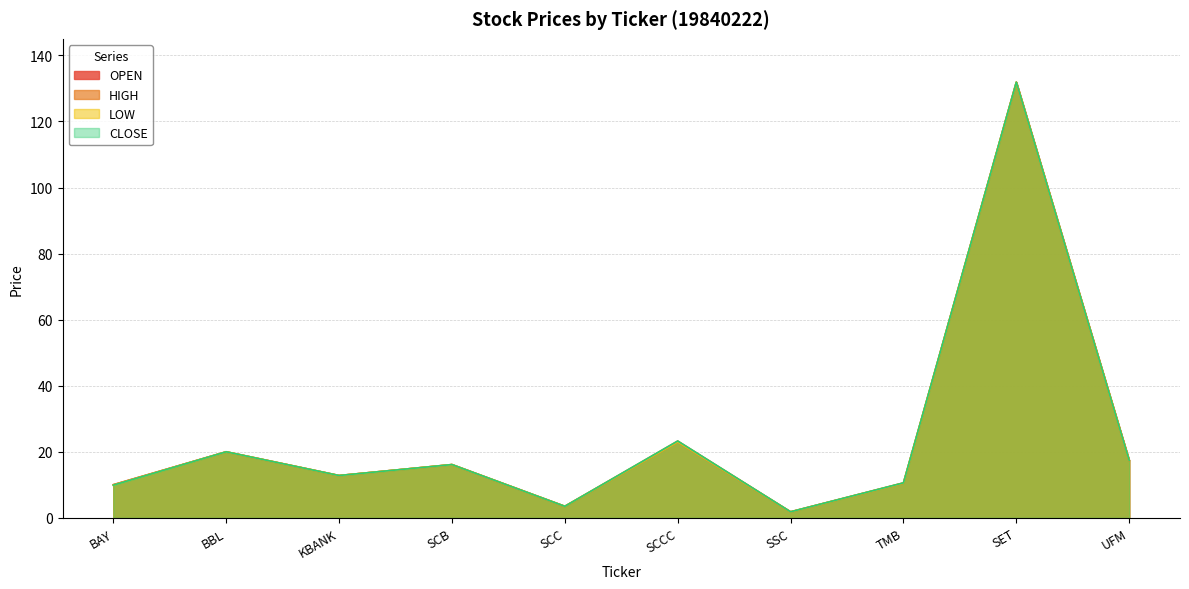

Where is the first local minimum for LOW?

KBANK